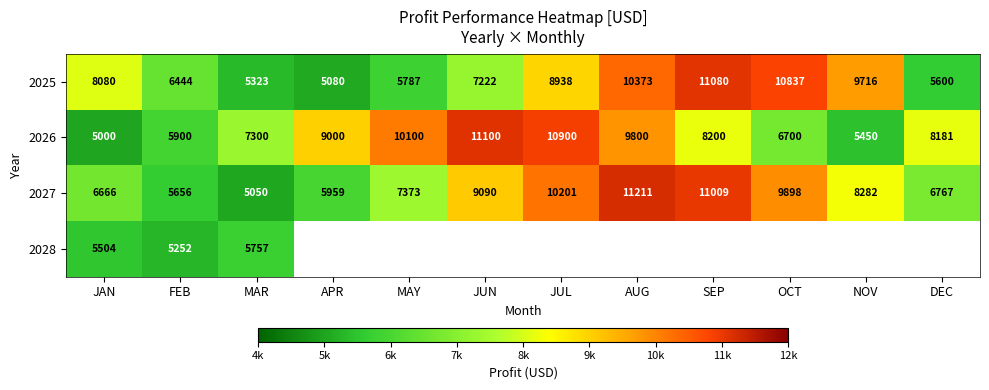

What is the sum of the 2025 values at MAY and APR?

10867